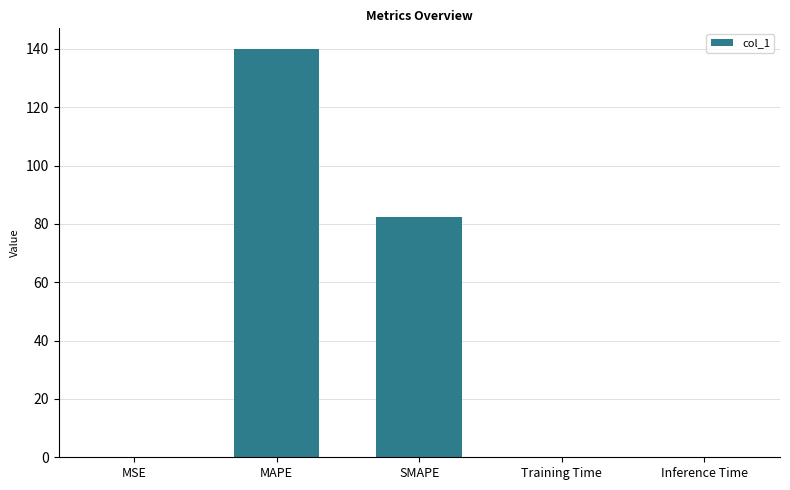

What is the sum of all values?

222.4